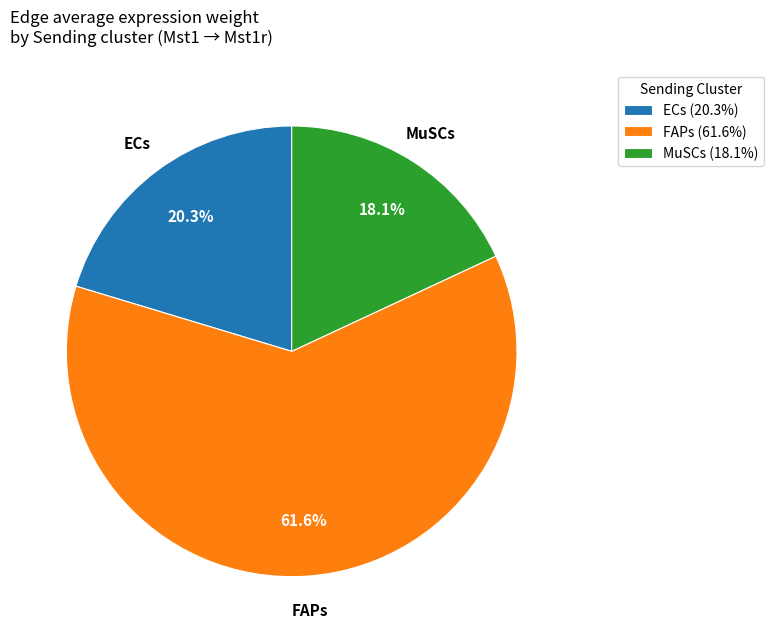

Count the number of slices in the pie.

3